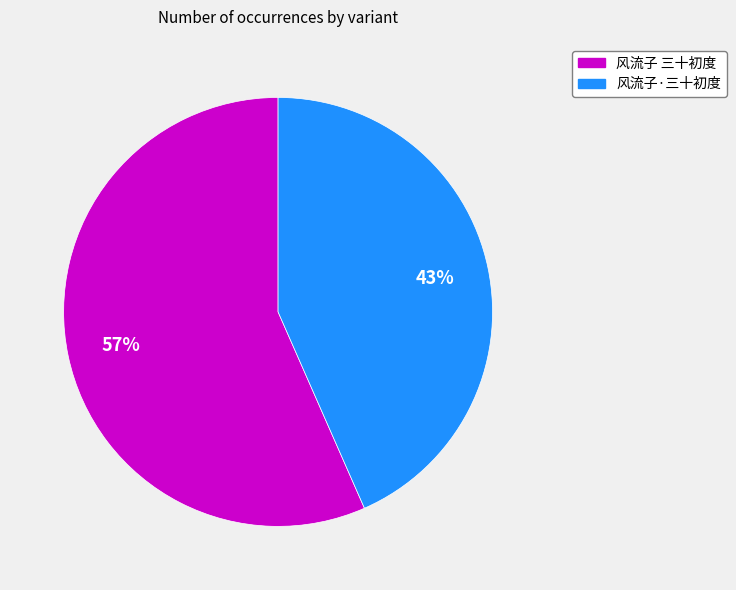

True or false: 风流子 三十初度 accounts for 57% of the total.

True